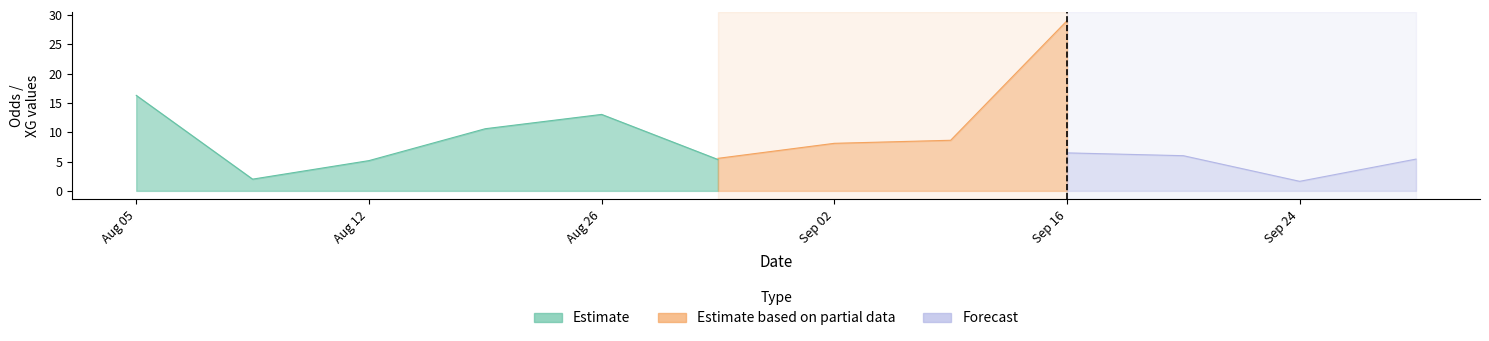

What is the sum of all Odd_H_FT values?

124.2